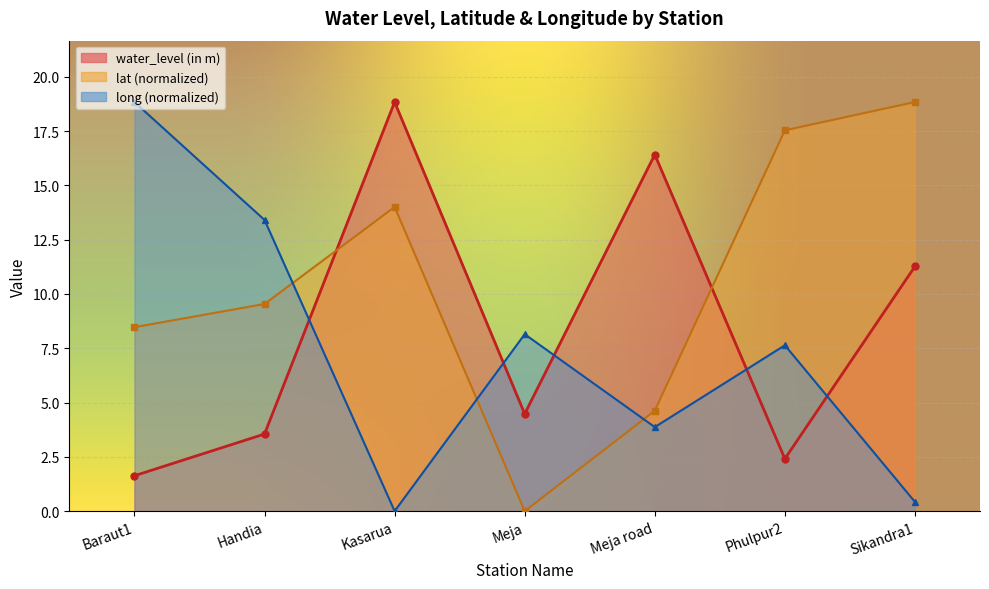

What is the difference between the maximum and minimum values in the lat series?

18.8